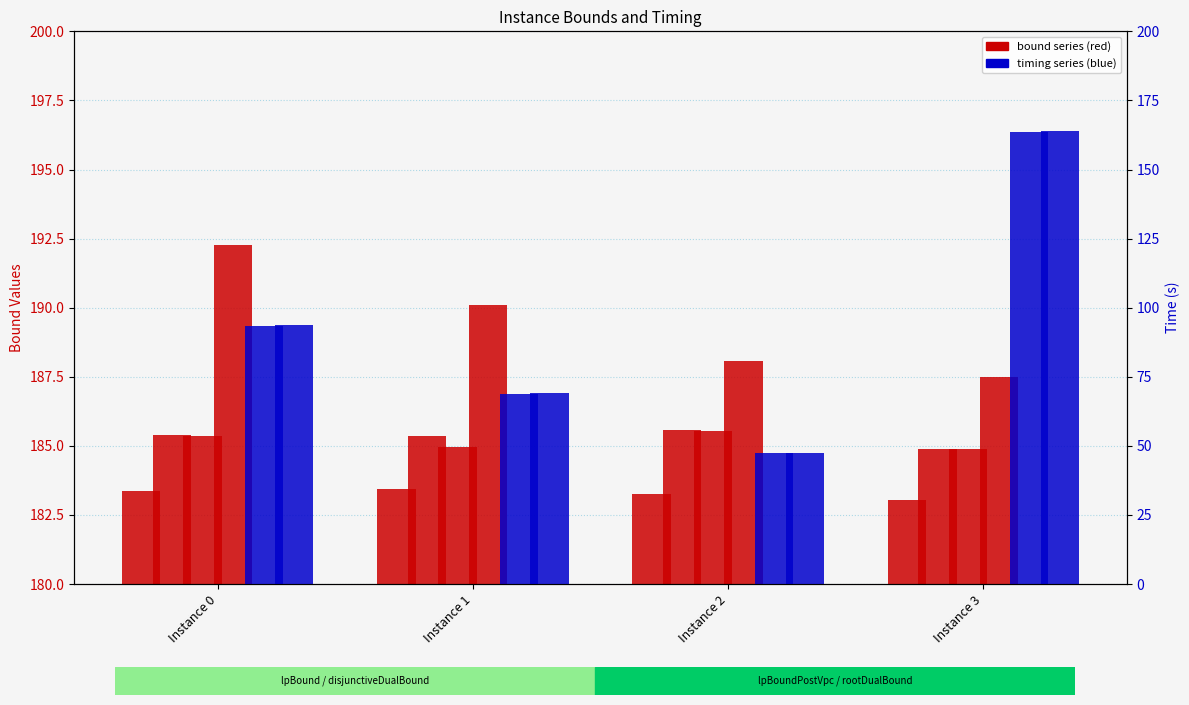

How many values in the disjunctiveDualBound series are below 185?

1